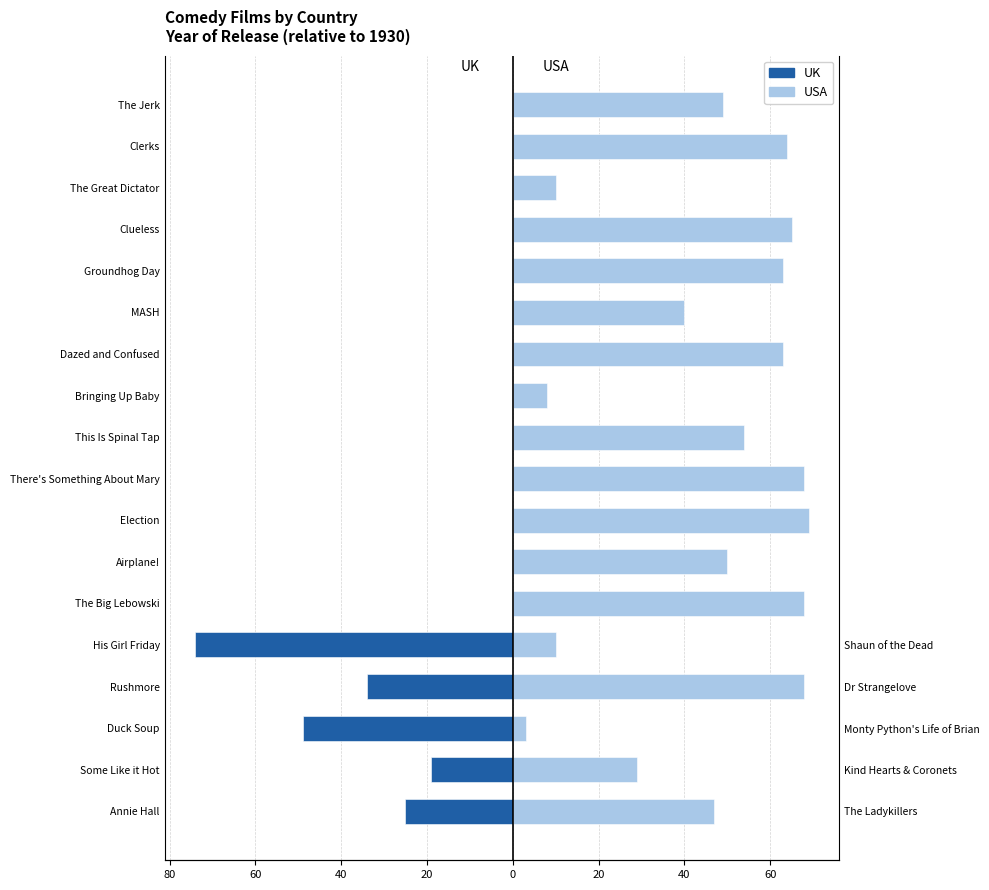

What is the difference between the maximum and second lowest values in the UK series?

49